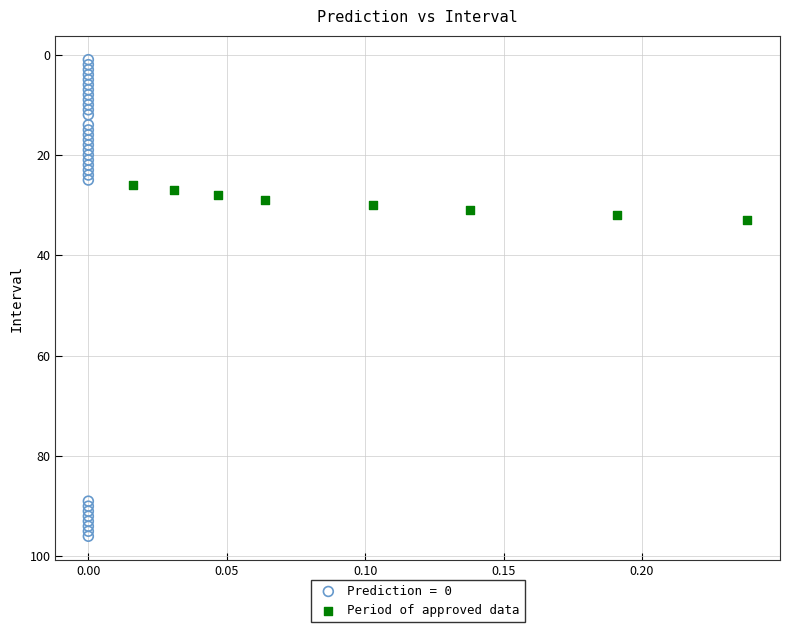

Which series contains the lowest Y value?

Prediction = 0